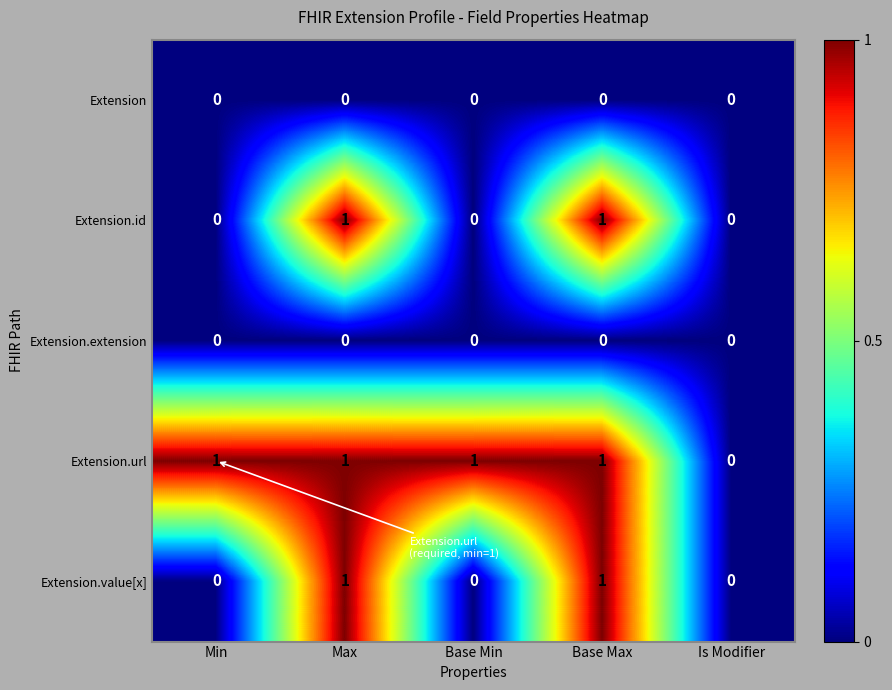

The value of Extension.id at Min is 0. True or false?

True